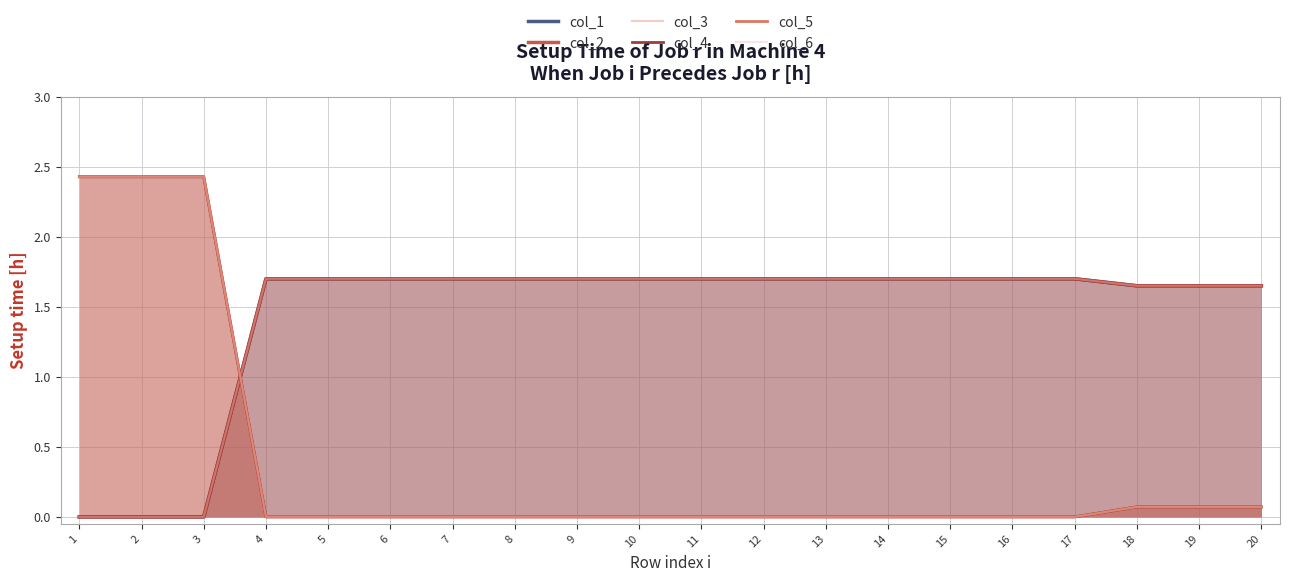

Which category has the highest value in the col_6 series?

1